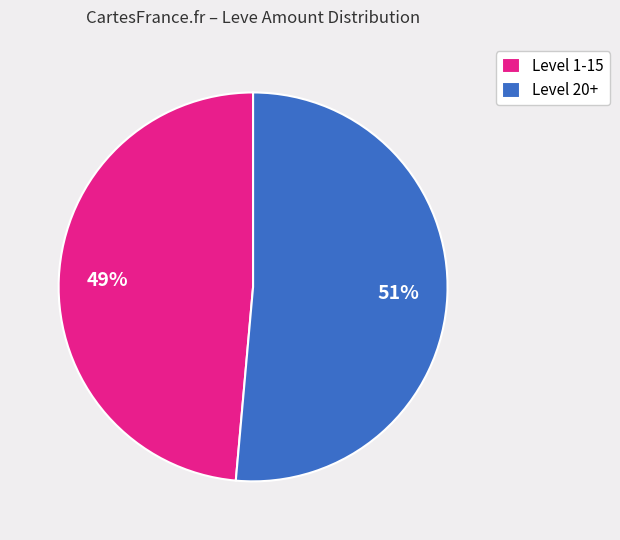

Is the sum of Level 20+ and Level 1-15 greater than half?

Yes